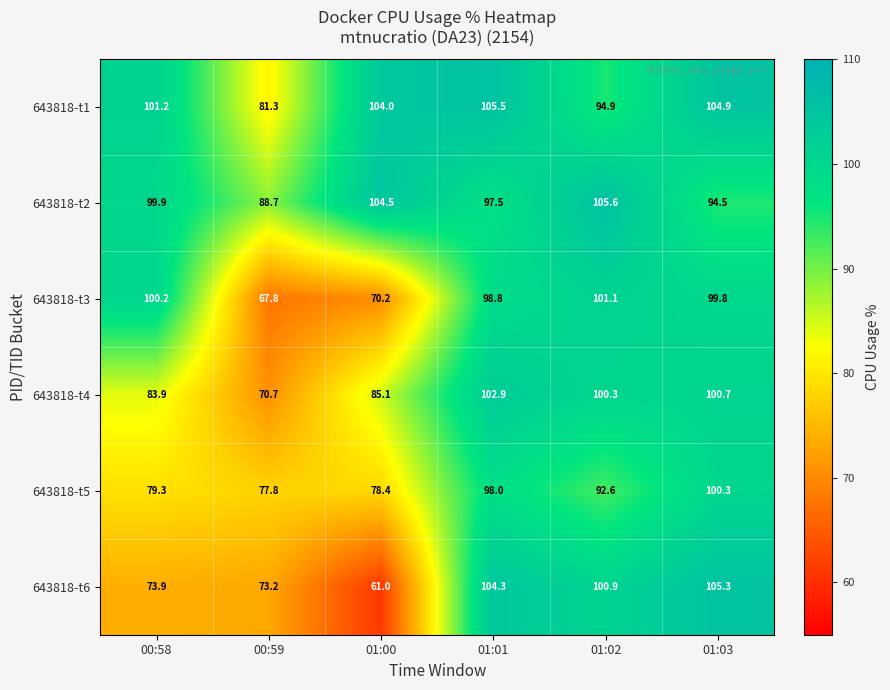

Which series has the largest range (max minus min)?

643818-t6